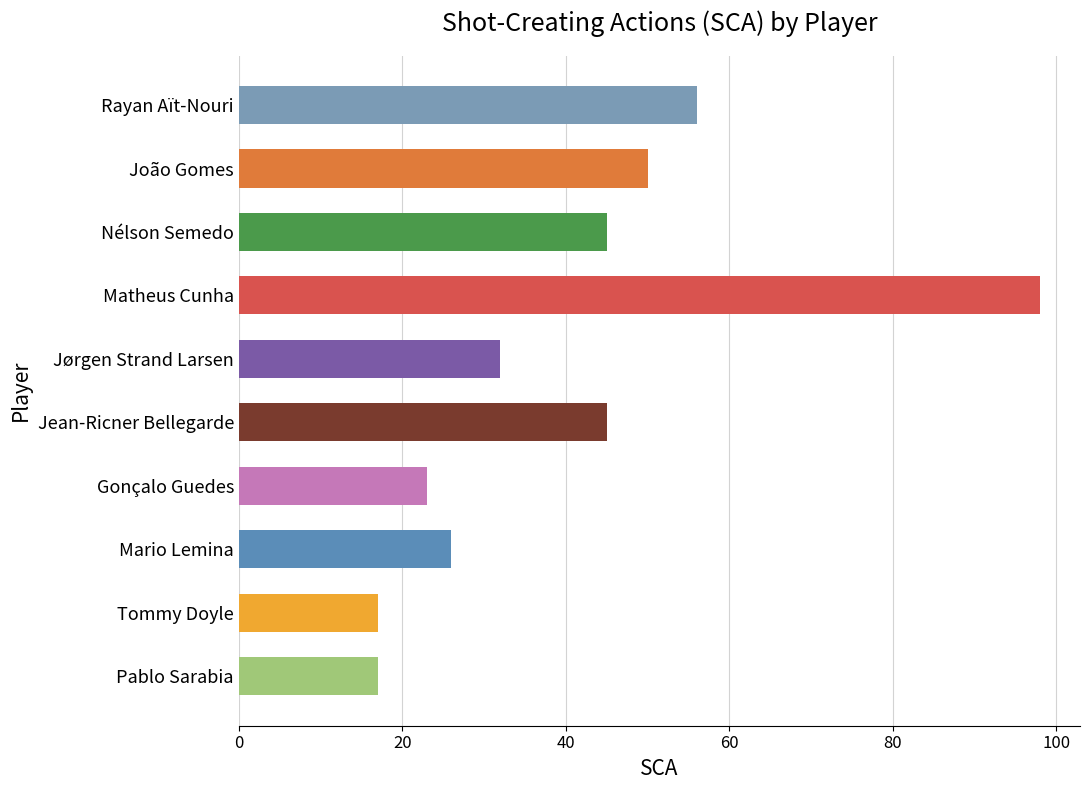

What is the average value?

41